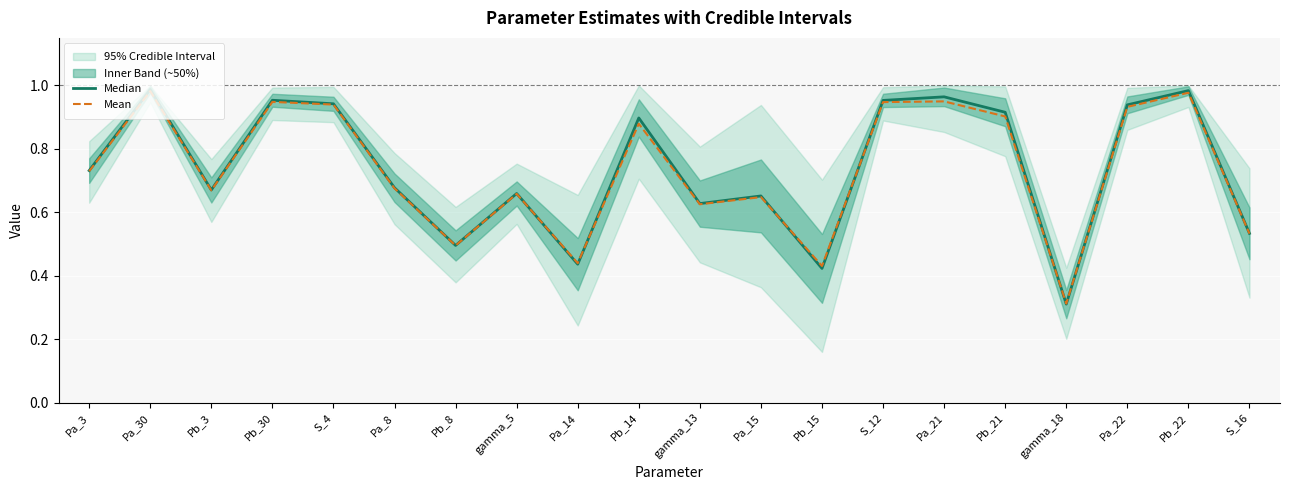

At which category does Mean reach its first local valley?

Pb_3